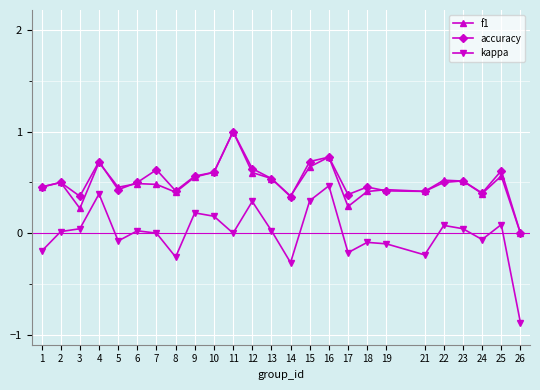

What is the greatest value displayed?

1.0